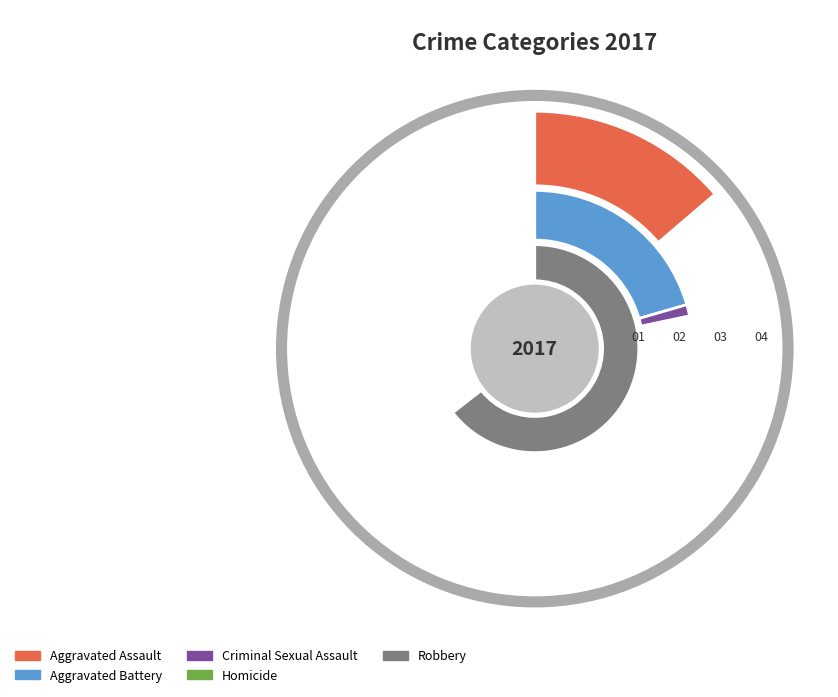

To the nearest percent, what is the difference between the largest and smallest slice percentages?

64%